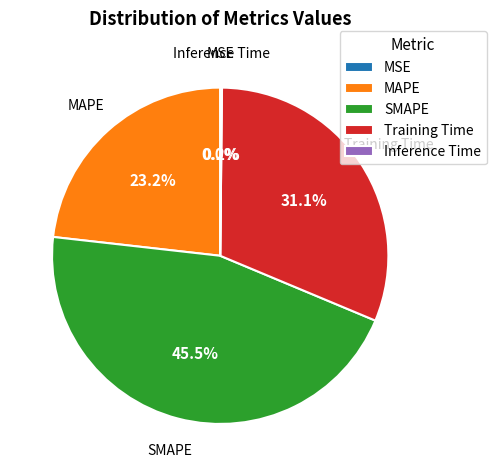

Combined, what portion of the pie is MAPE and Training Time?

54.3%